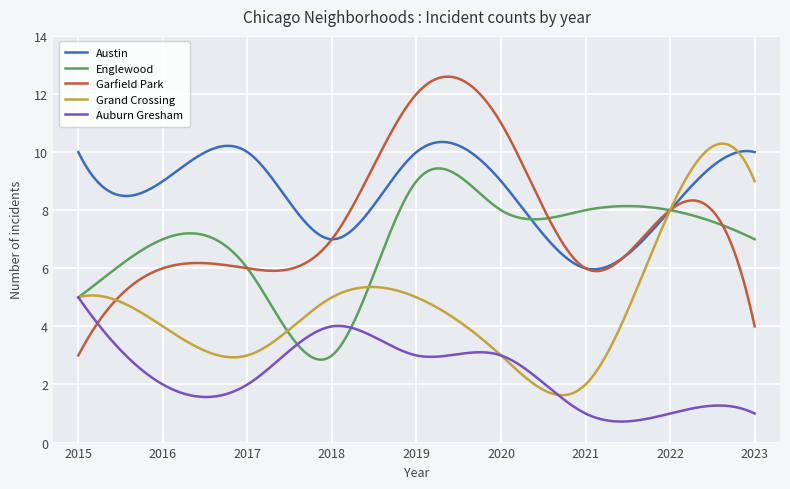

At how many categories does at least one series exceed 5?

300